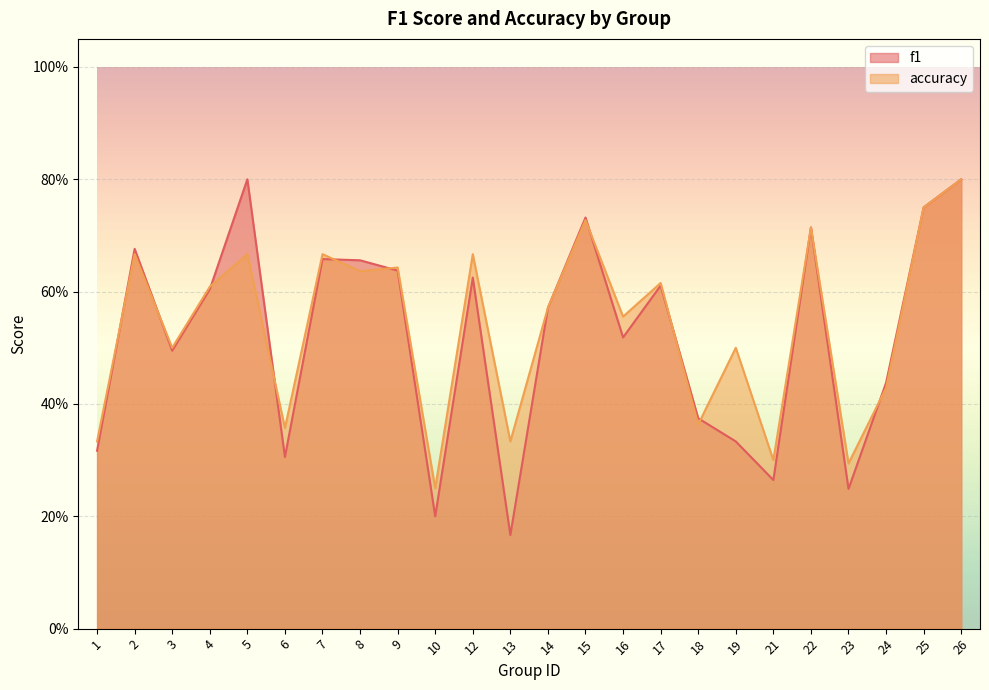

At which category does f1 reach its first local peak?

2